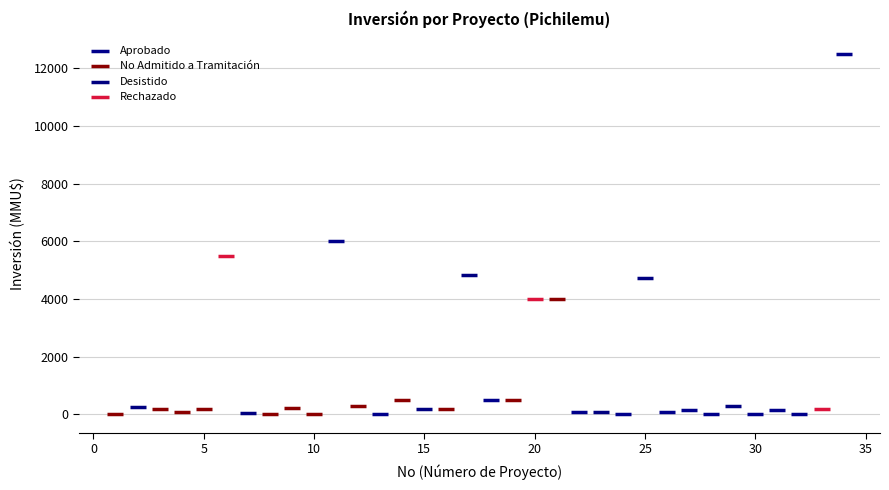

Which series reaches the maximum Y coordinate?

Aprobado